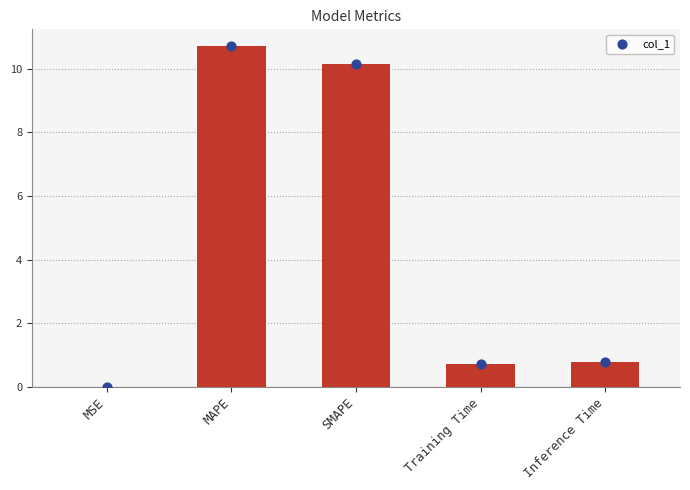

What is the ratio of the value at Training Time to the value at SMAPE?

0.1